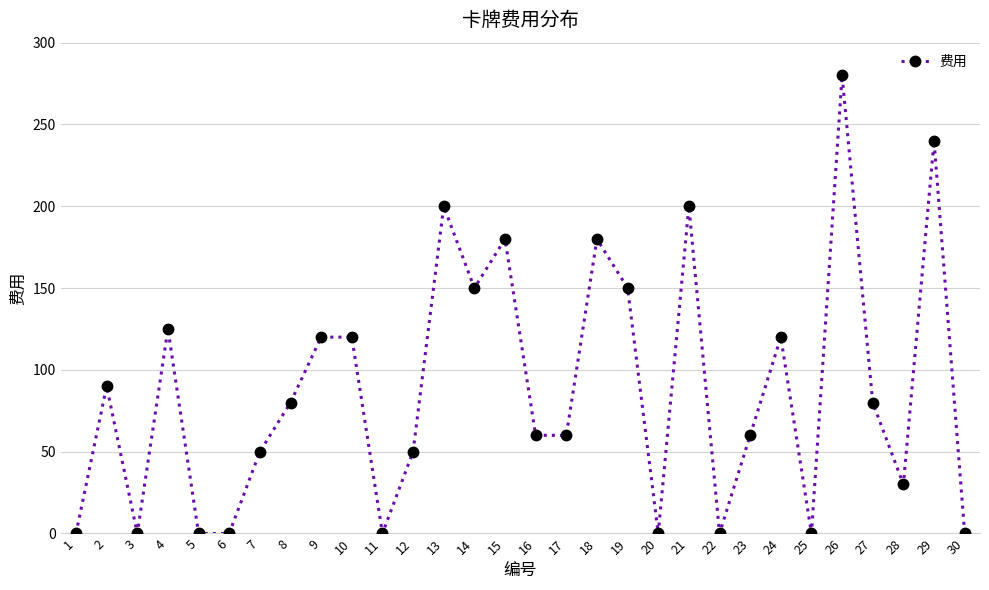

How many categories are shown in the chart?

30